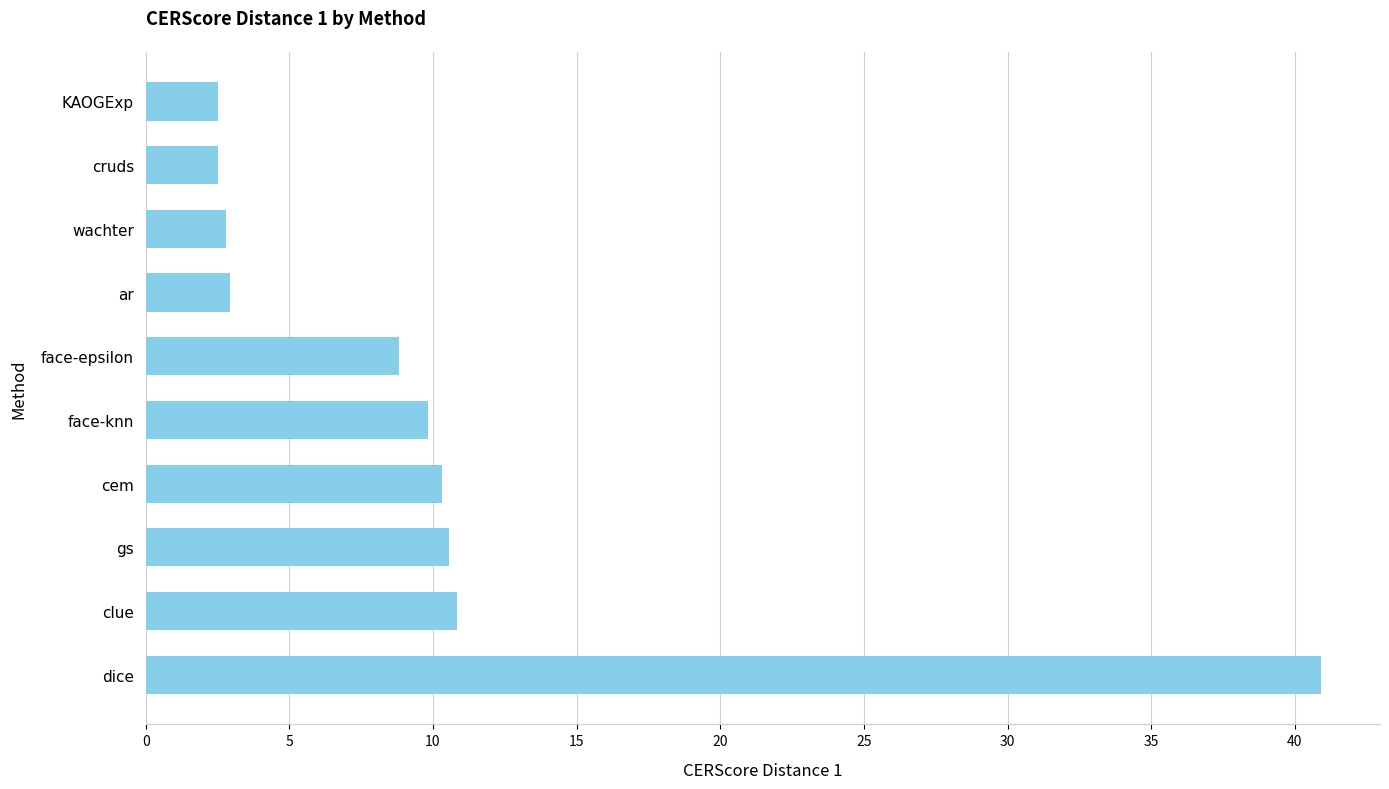

What is the smallest value displayed?

2.5